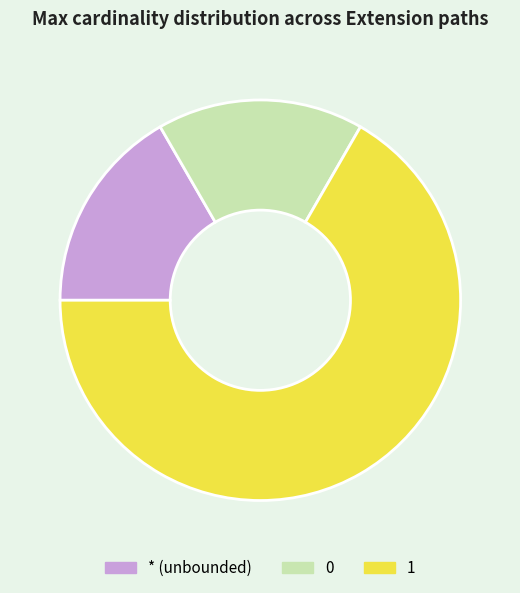

Is it true that 1 is 67% of the pie?

True